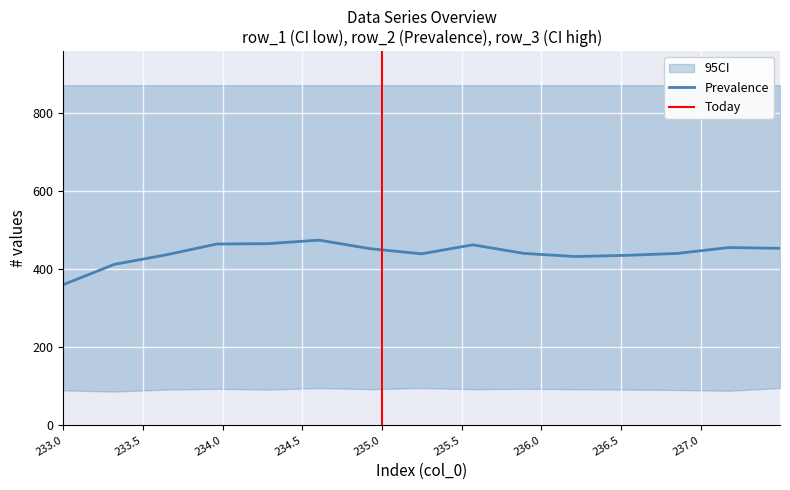

What is the difference between the second highest and minimum values in the row_1 series?

7.0